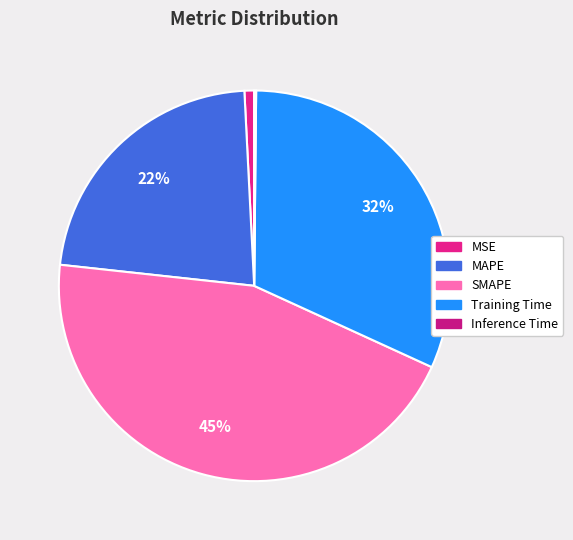

Is it true that Training Time is 19% of the pie?

False